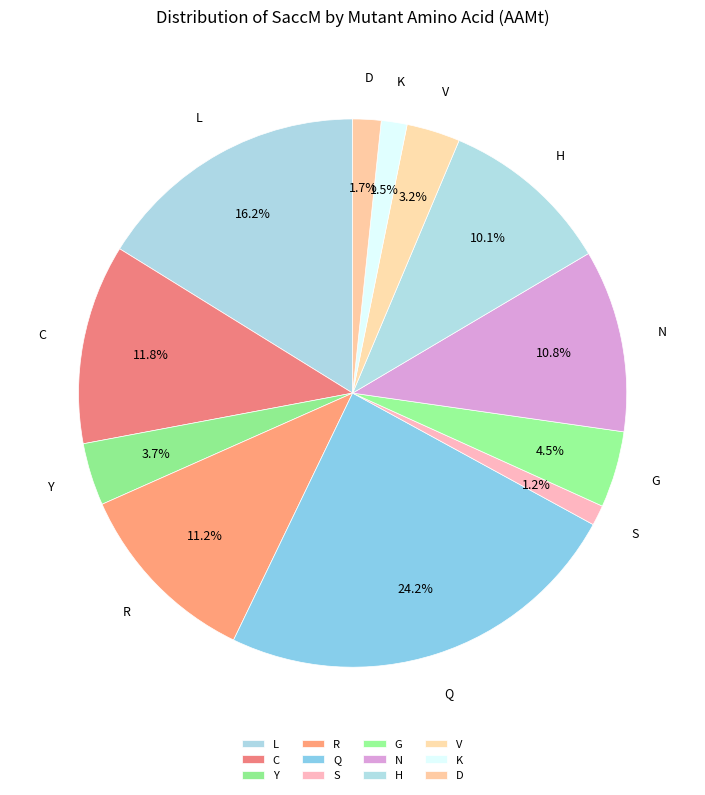

What is the largest slice in the pie chart?

Q